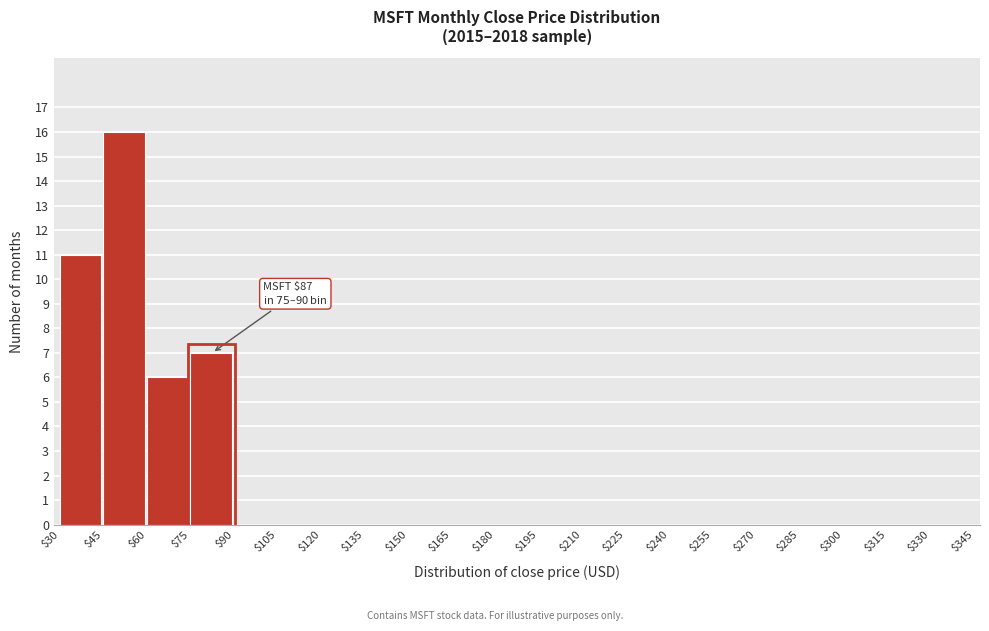

Over which range of the x-axis is the bar tallest?

$45 to $60